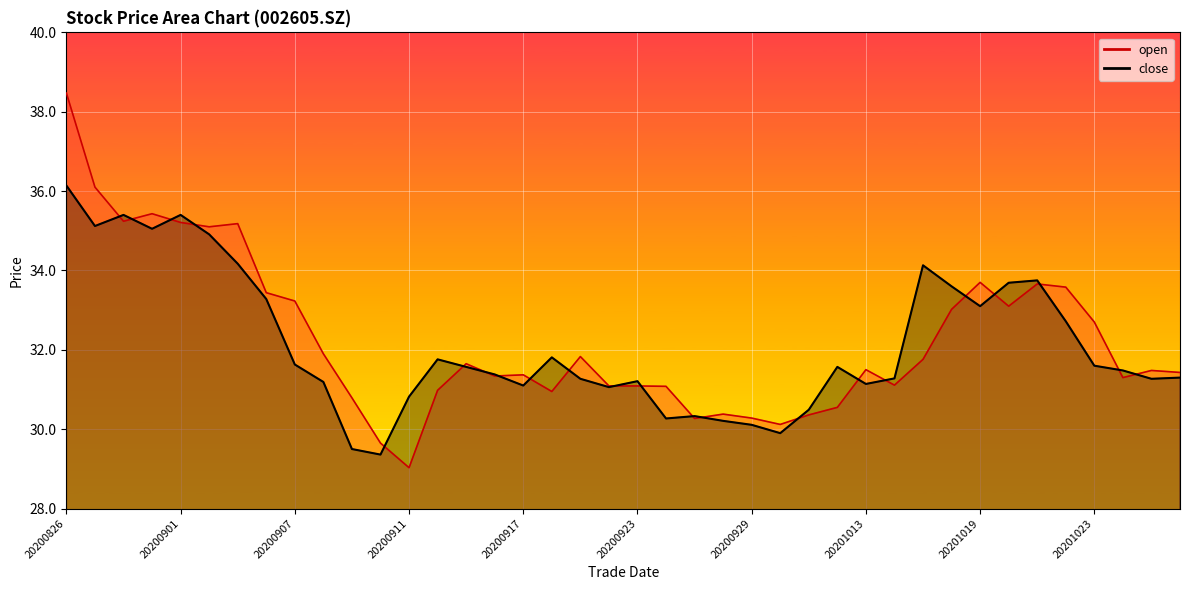

Rank the series at 20200908 from lowest to highest value.

close, open